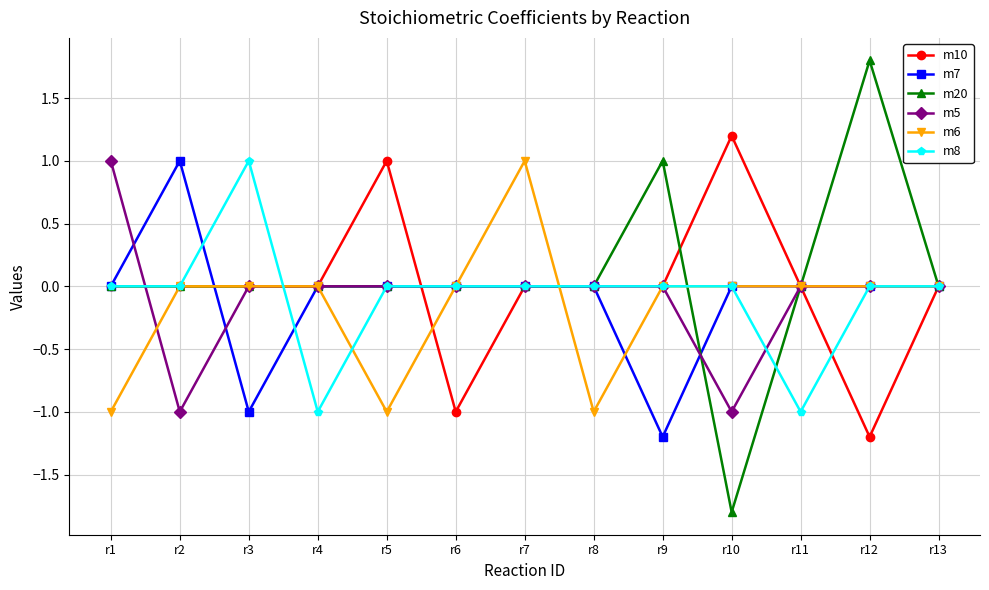

Which series has the largest range (max minus min)?

m20